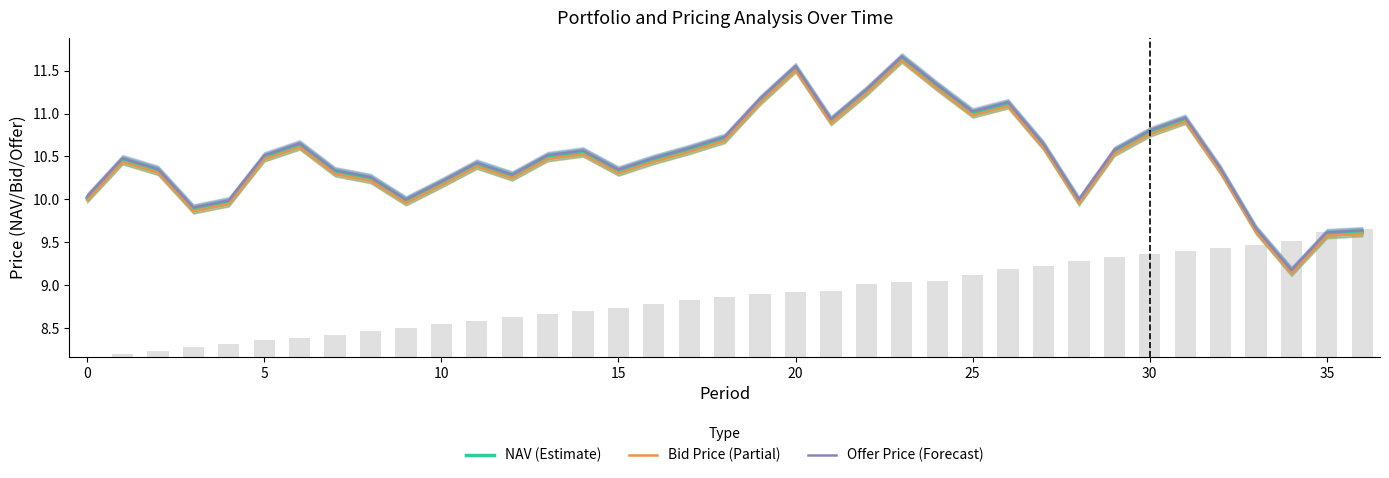

Between 19 and 23, which series saw the biggest shift?

Offer Price (Forecast)